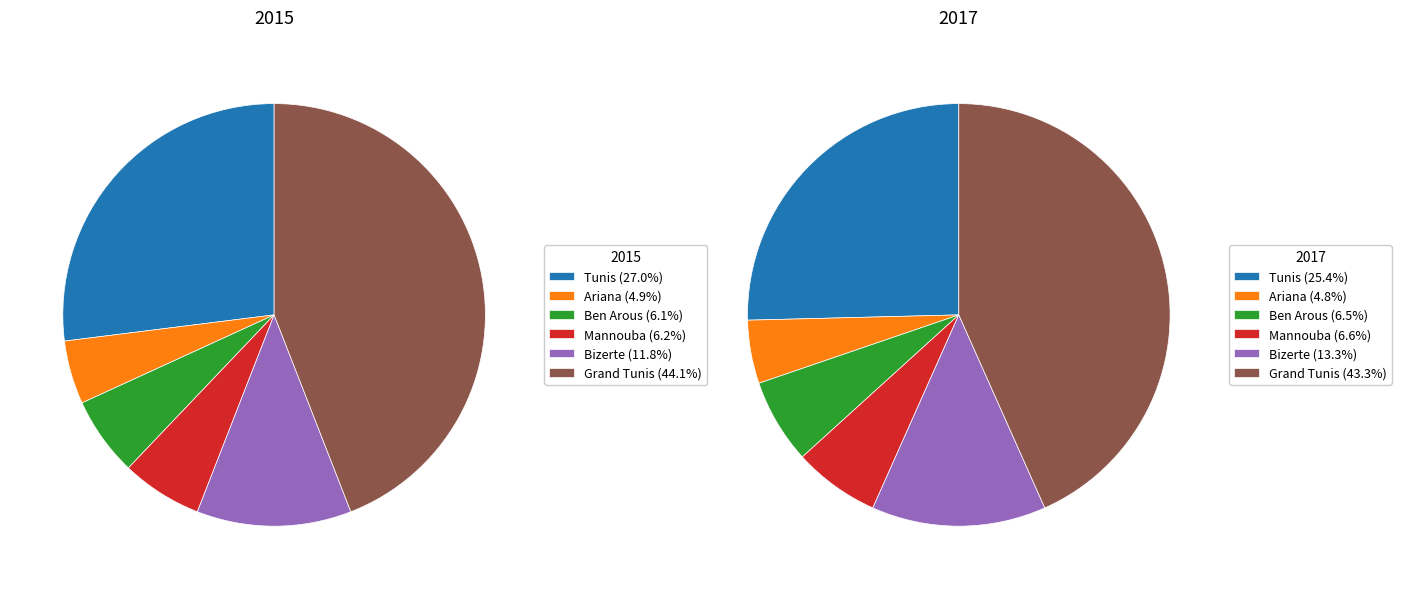

Which slice is the largest?

Grand Tunis